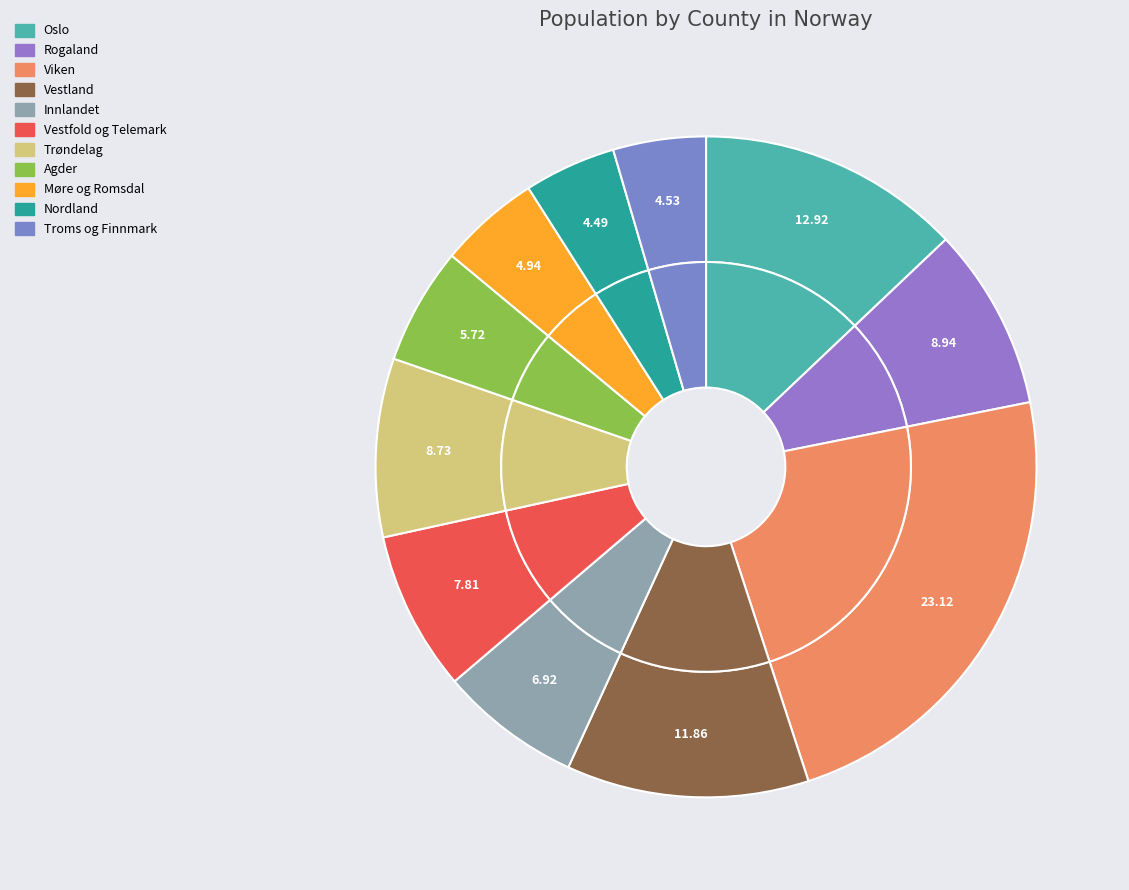

Does Møre og Romsdal account for over 50% of the chart?

No